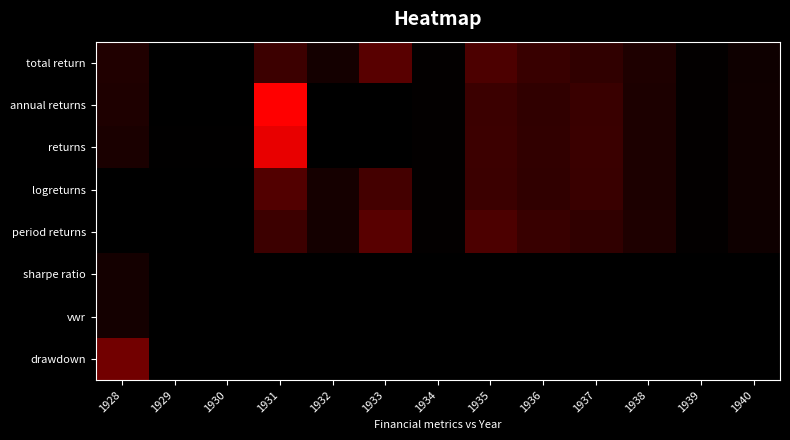

Between 1937 and 1932, which is larger?

1937